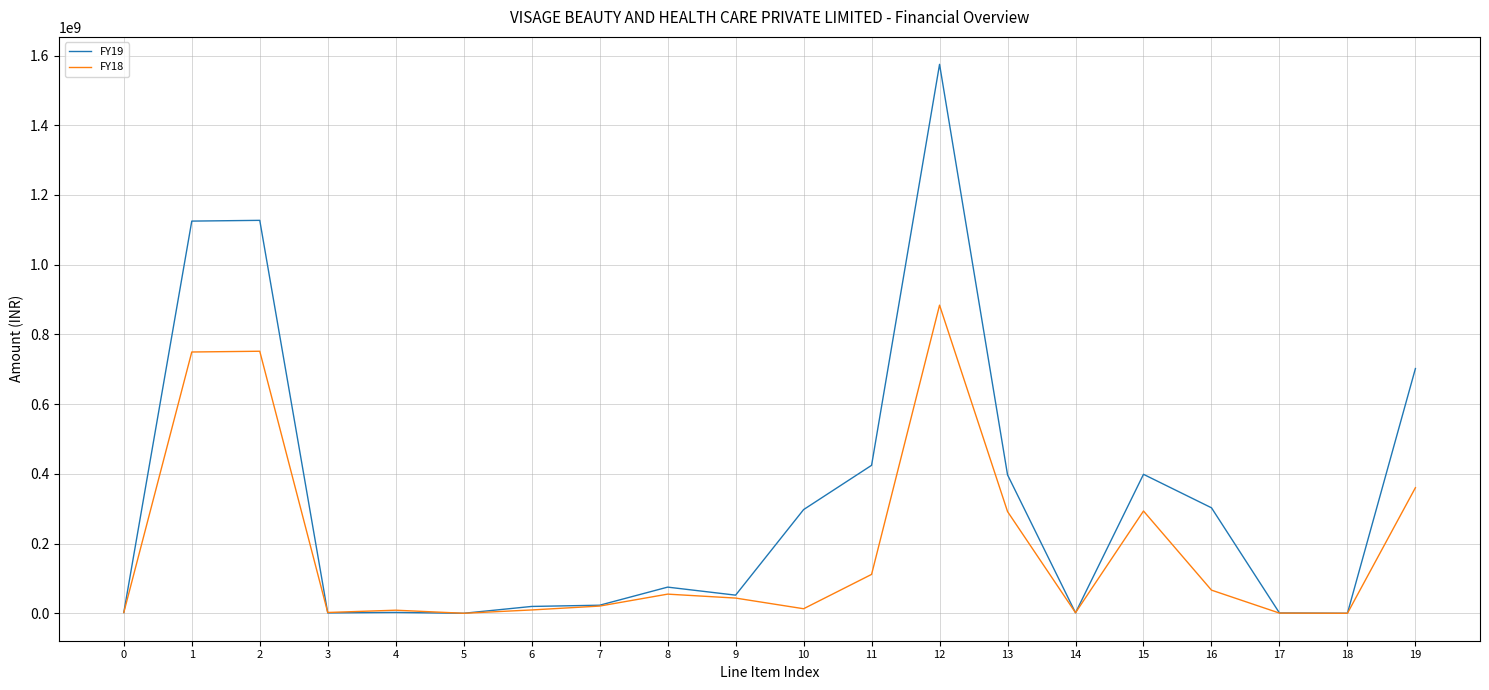

What is the difference between the FY19 values at 4 and 14?

1062763